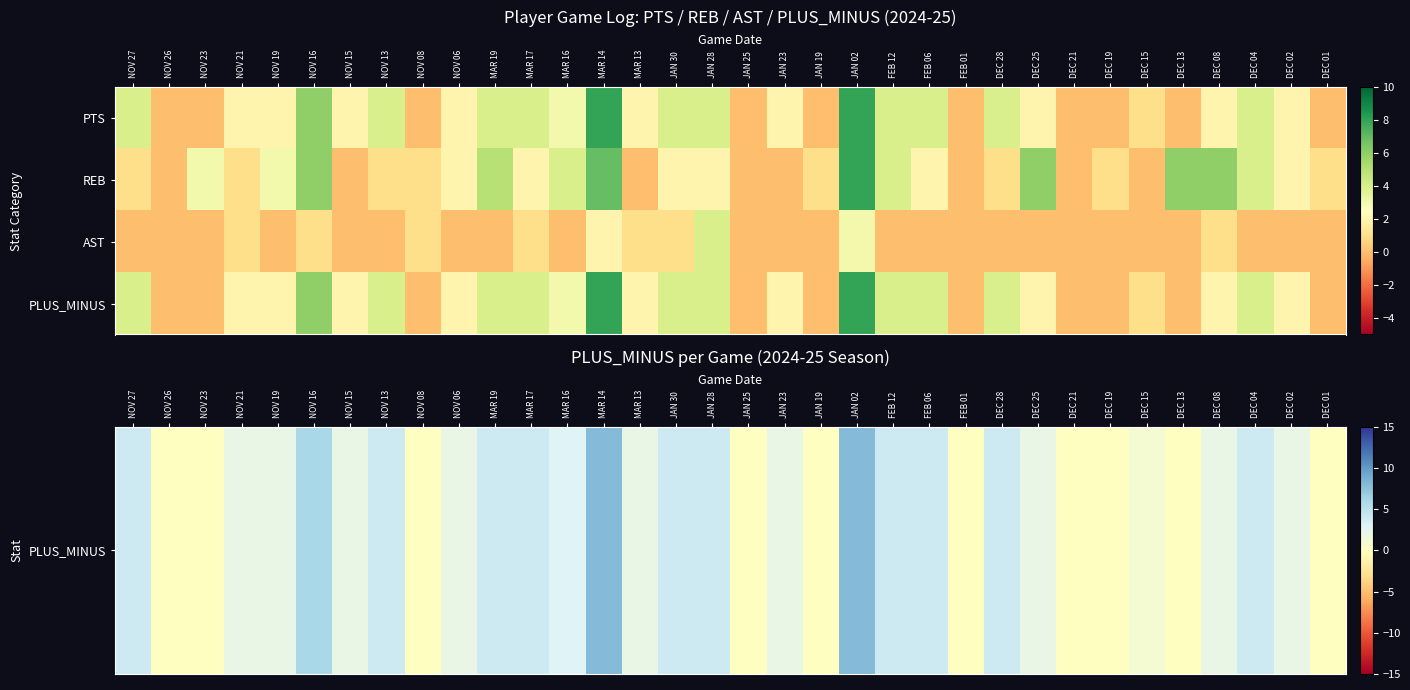

At how many categories does at least one series exceed 1?

23